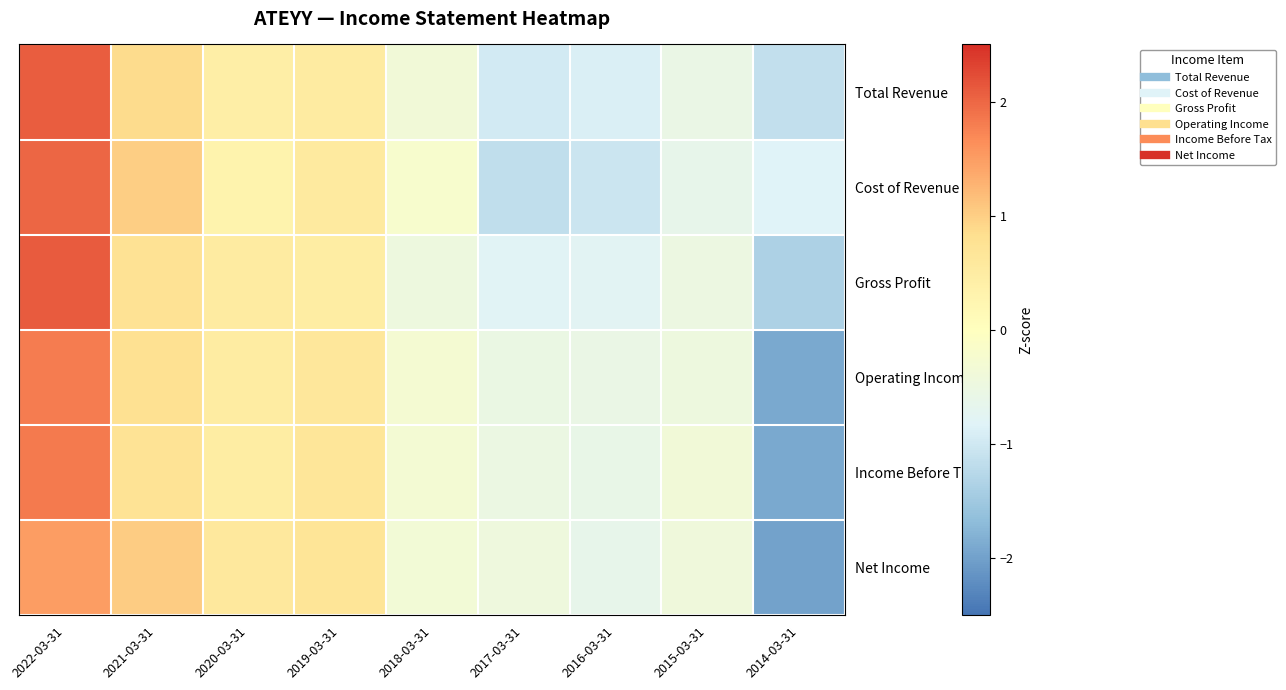

What is the total value across all series at 2019-03-31?

3.5